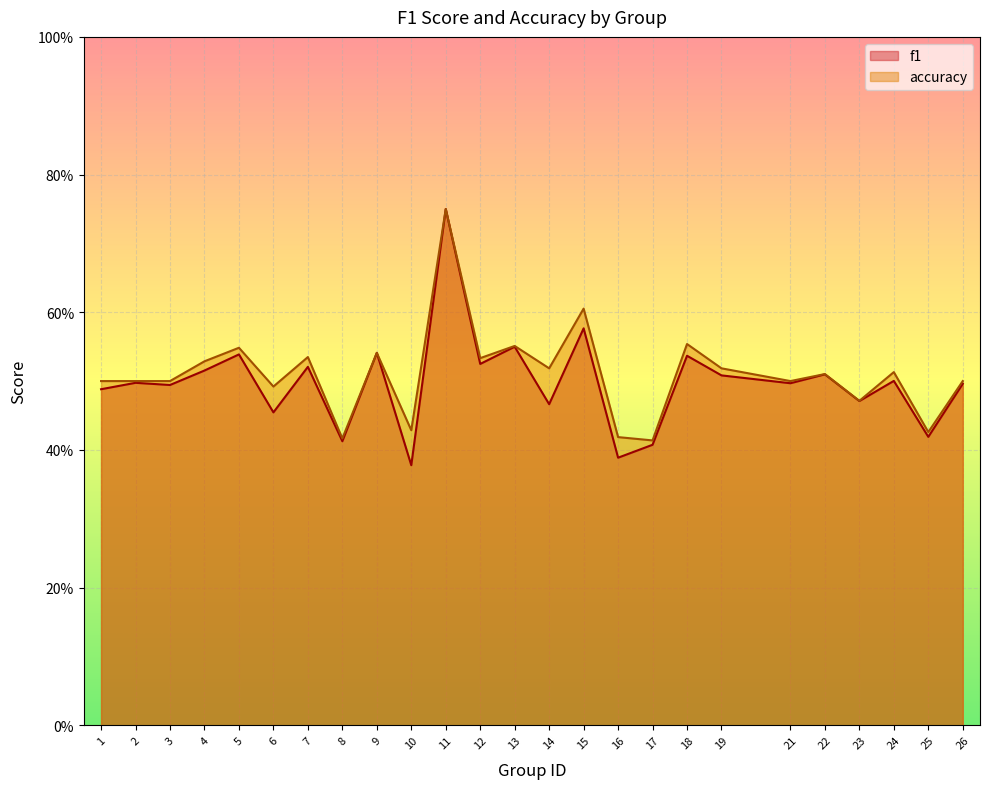

True or false: accuracy has a value of 0.2 at 16.

False